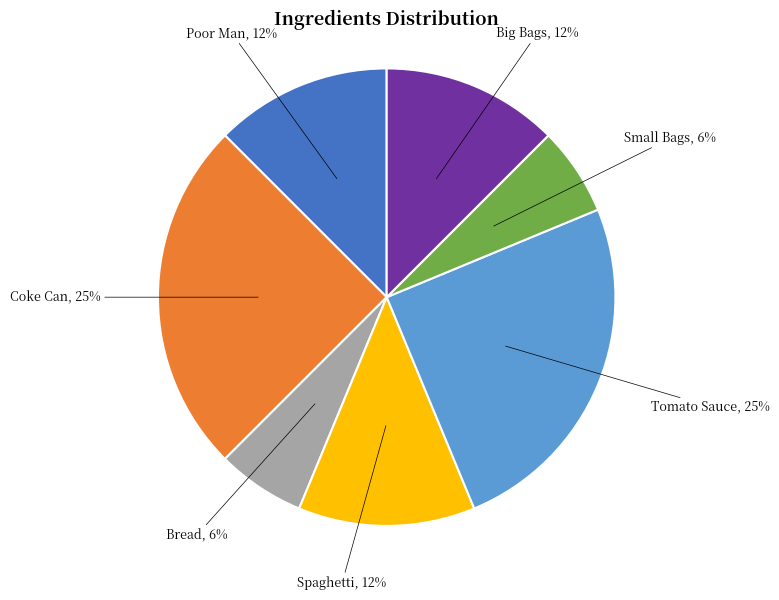

Is it true that Spaghetti is 18% of the pie?

False